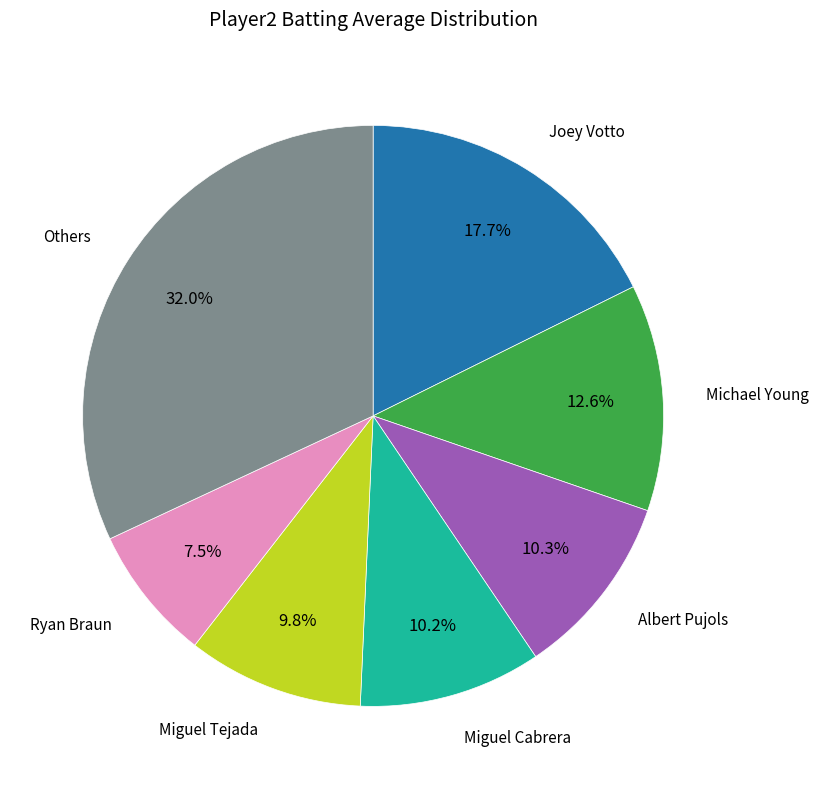

Does any single category account for the majority?

No